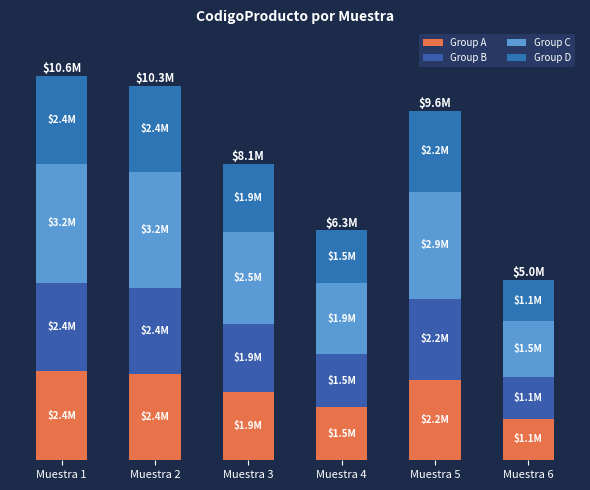

What is the difference between the Group A values at Muestra 3 and Muestra 4?

420